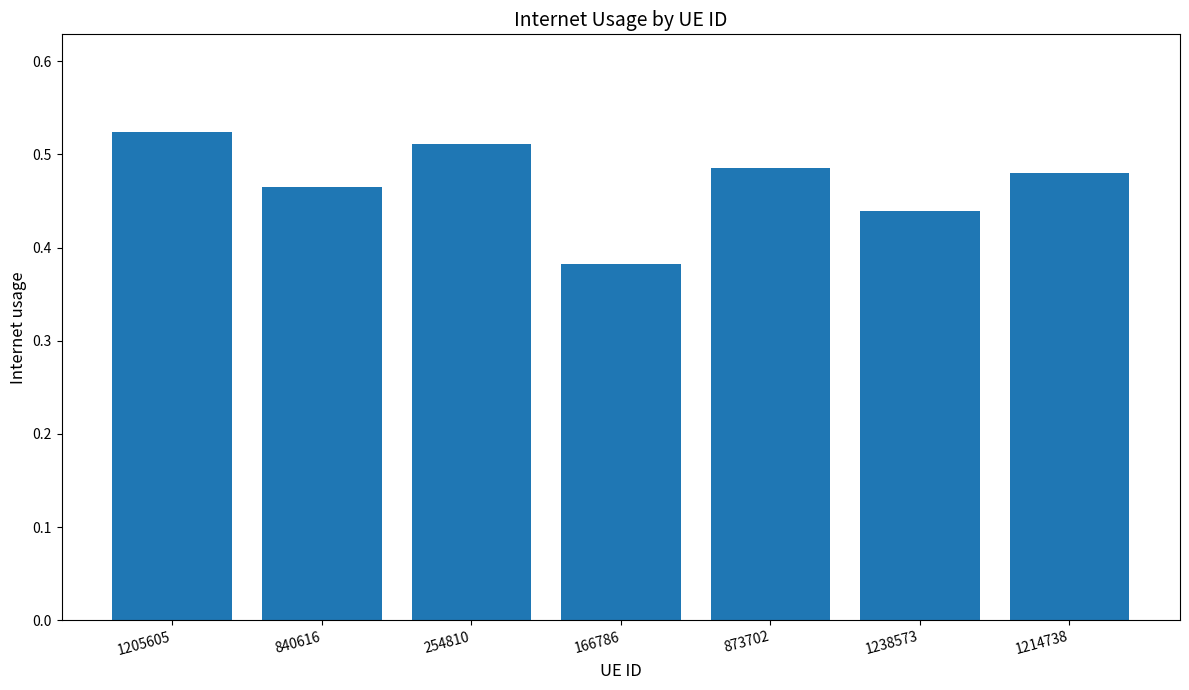

What is the difference between the maximum and minimum values?

0.1